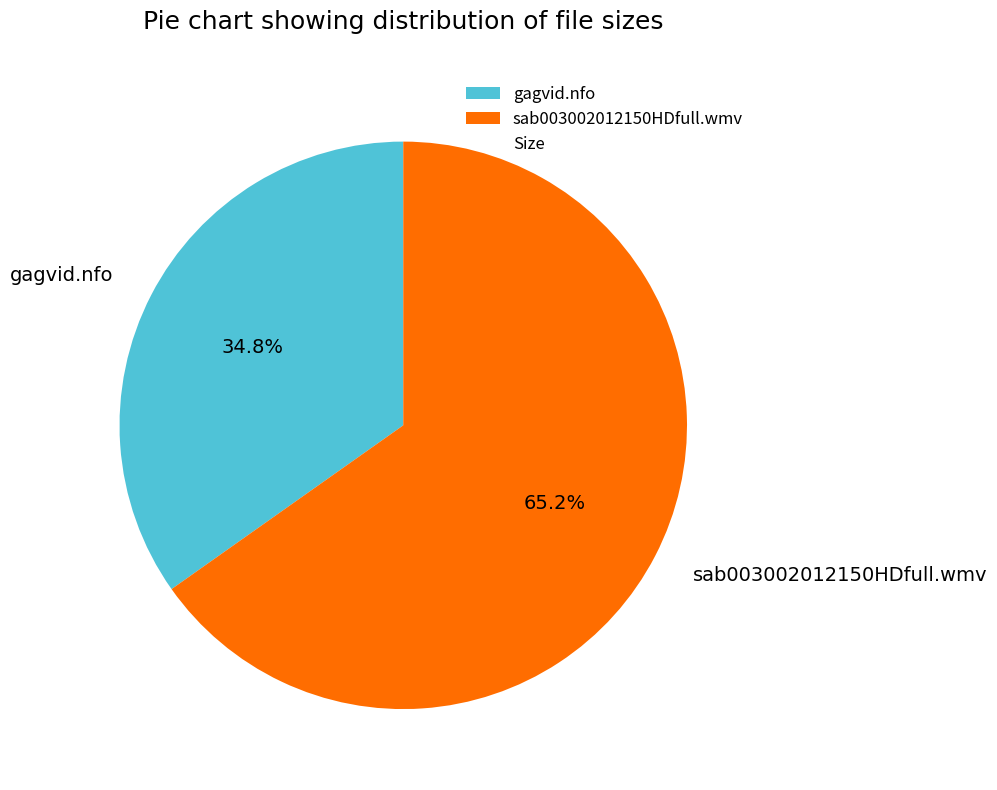

Does gagvid.nfo account for over 50% of the chart?

No